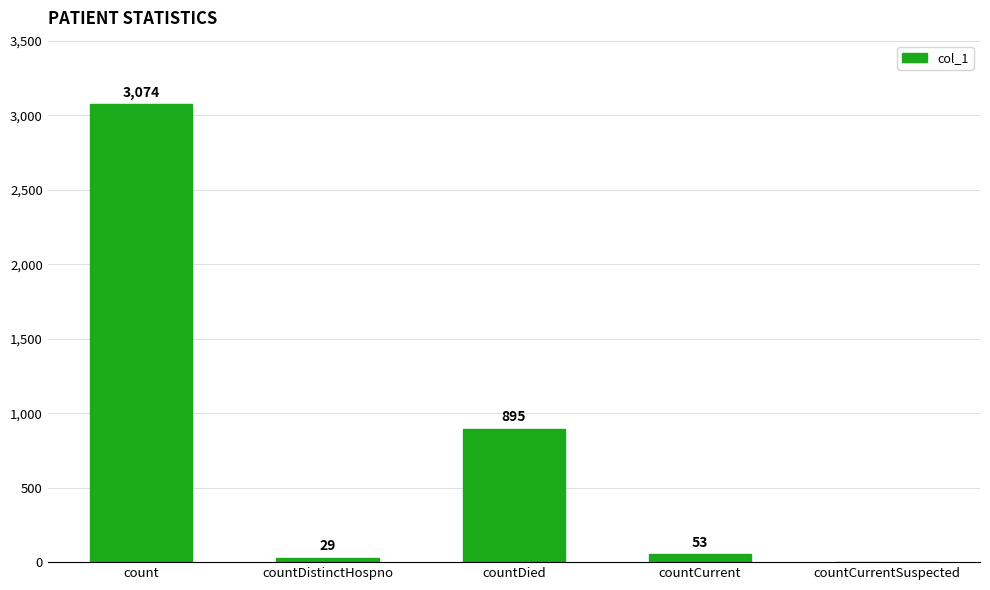

Read the value at countCurrent, to the nearest 100.

100